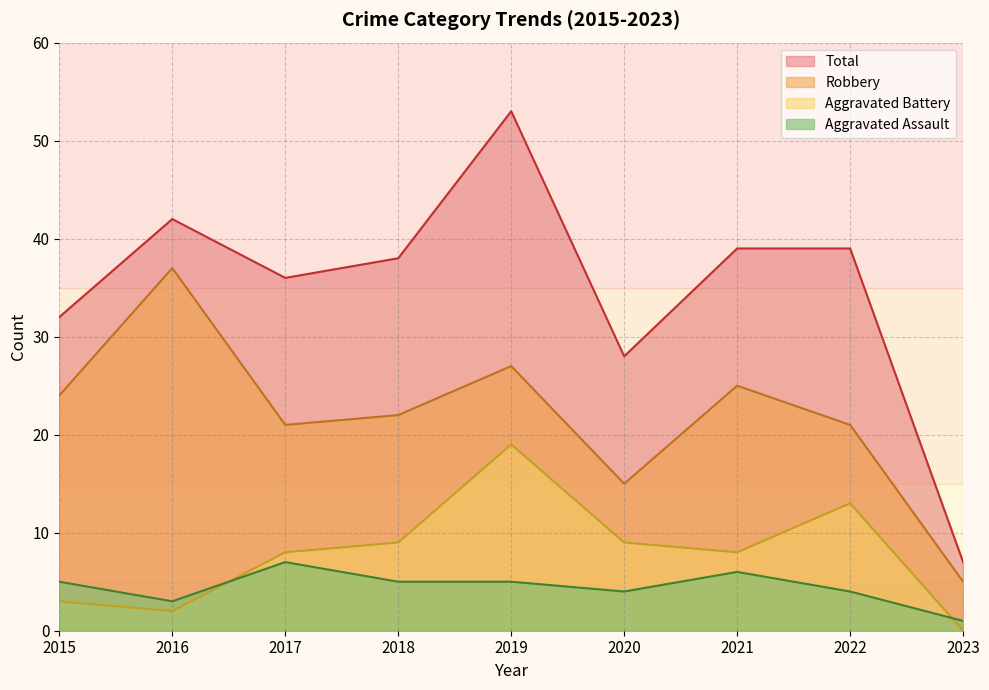

Reading left to right, what are all the values shown in this chart?

Aggravated Assault: 2015=5	2016=3	2017=7	2018=5	2019=5	2020=4	2021=6	2022=4	2023=1
Aggravated Battery: 2015=3	2016=2	2017=8	2018=9	2019=19	2020=9	2021=8	2022=13	2023=0
Robbery: 2015=24	2016=37	2017=21	2018=22	2019=27	2020=15	2021=25	2022=21	2023=5
Total: 2015=32	2016=42	2017=36	2018=38	2019=53	2020=28	2021=39	2022=39	2023=7